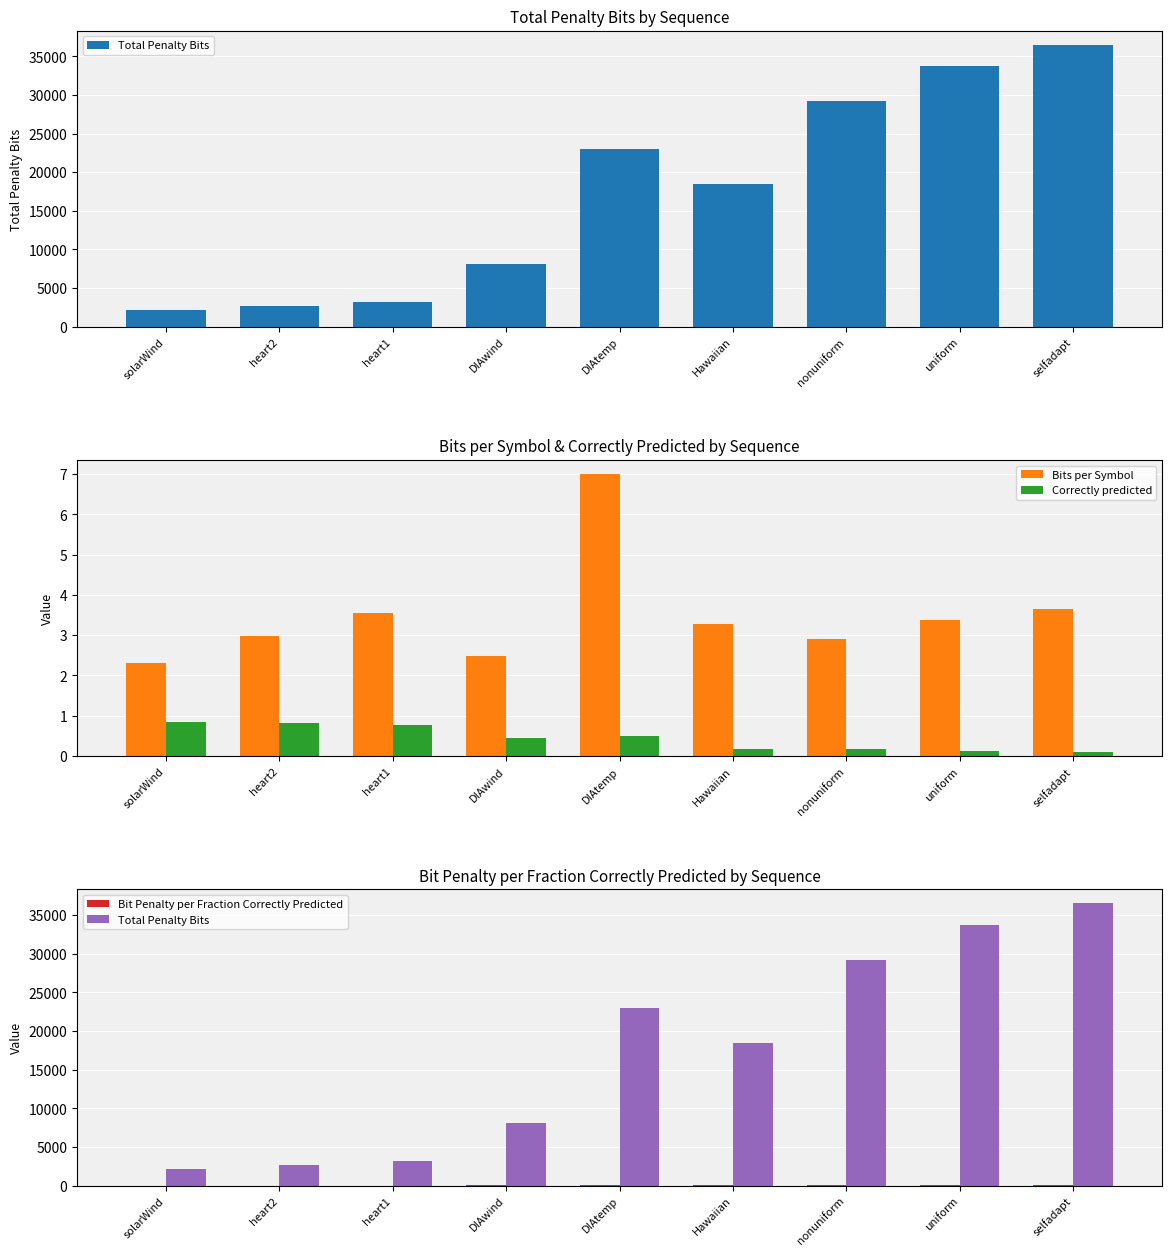

What are all the series names shown in the legend?

Total Penalty Bits, Bits per Symbol, Correctly predicted, Bit Penalty per Fraction Correctly Predicted